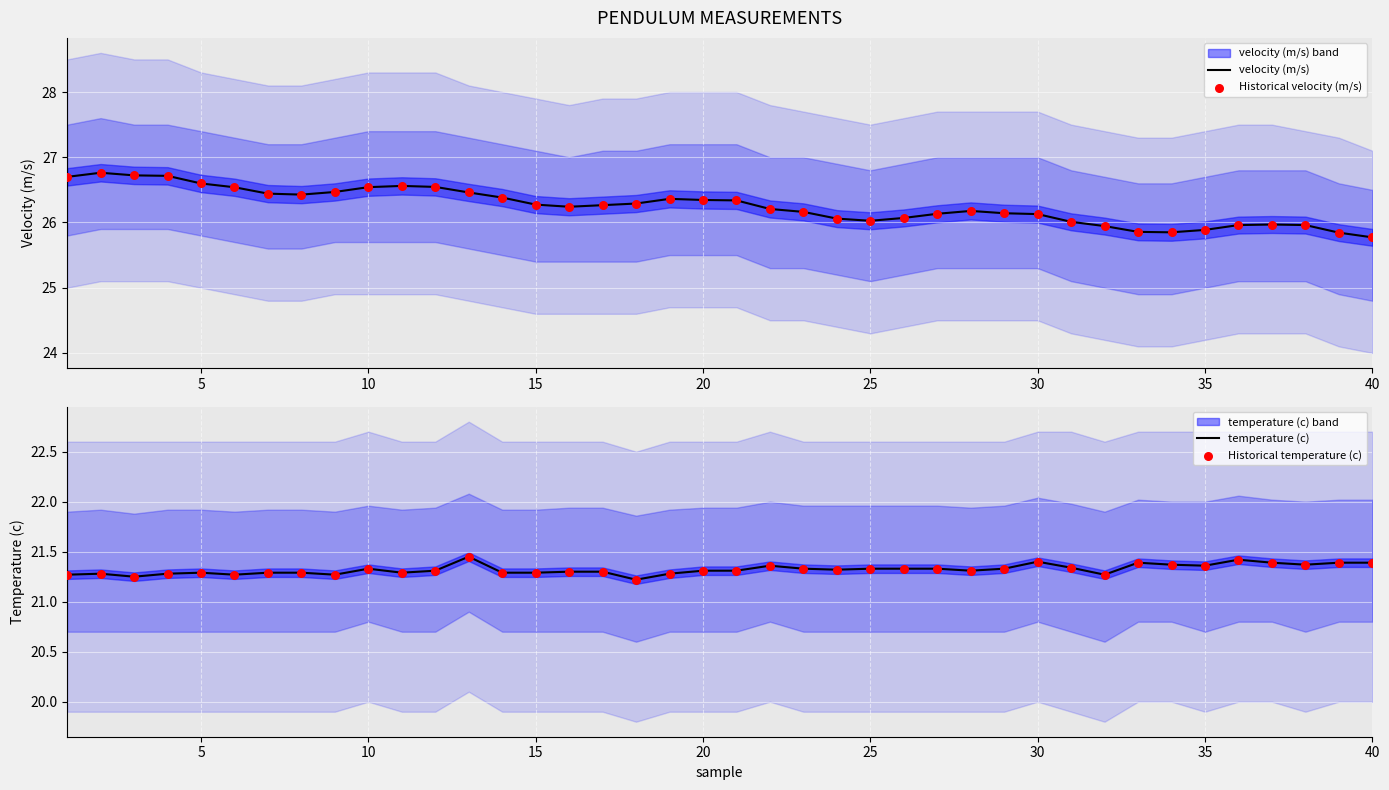

Is it true that velocity (m/s) equals 7.0 at 35?

False